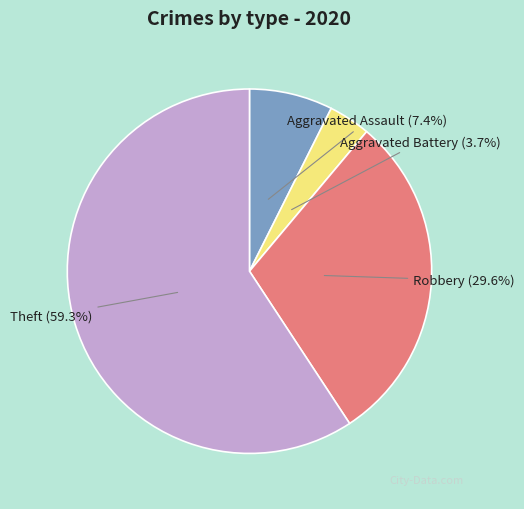

Between Aggravated Battery and Aggravated Assault, which is larger?

Aggravated Assault